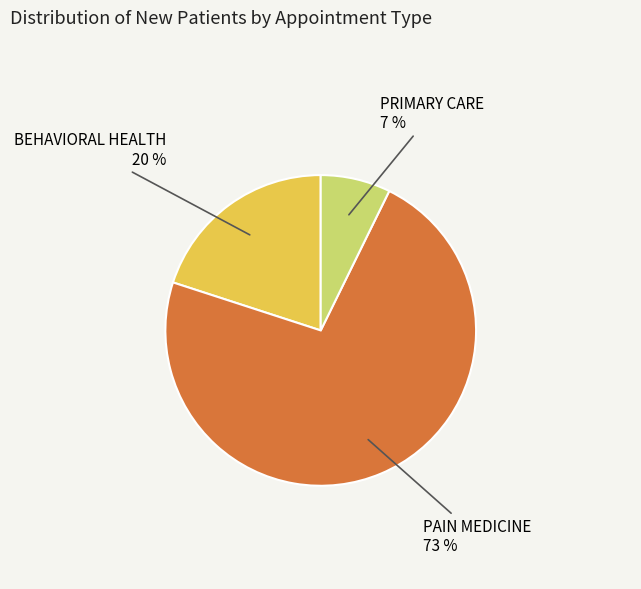

To the nearest percent, what is the average slice percentage?

33%